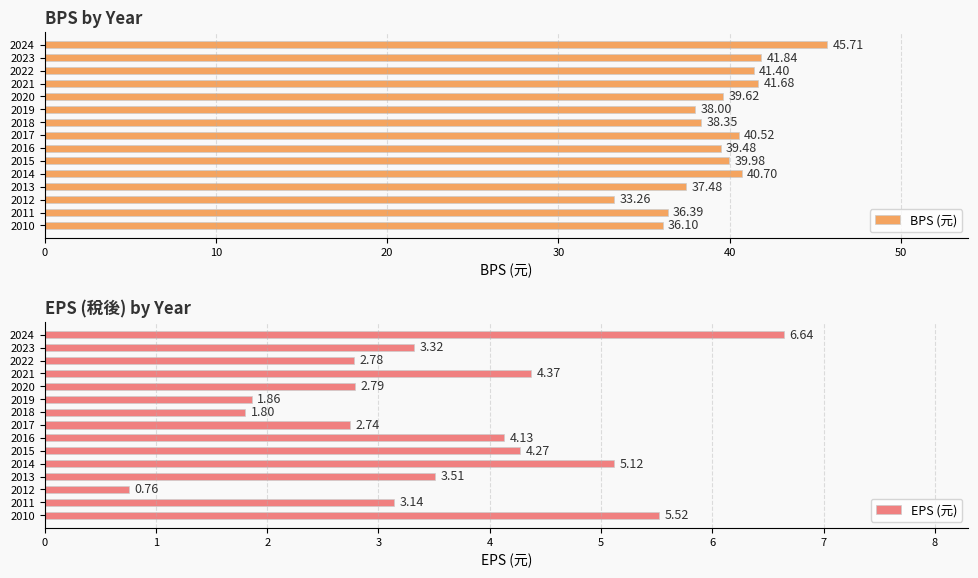

Rank the categories by EPS (元) value from highest to lowest.

2024, 2010, 2014, 2021, 2015, 2016, 2013, 2023, 2011, 2020, 2022, 2017, 2019, 2018, 2012